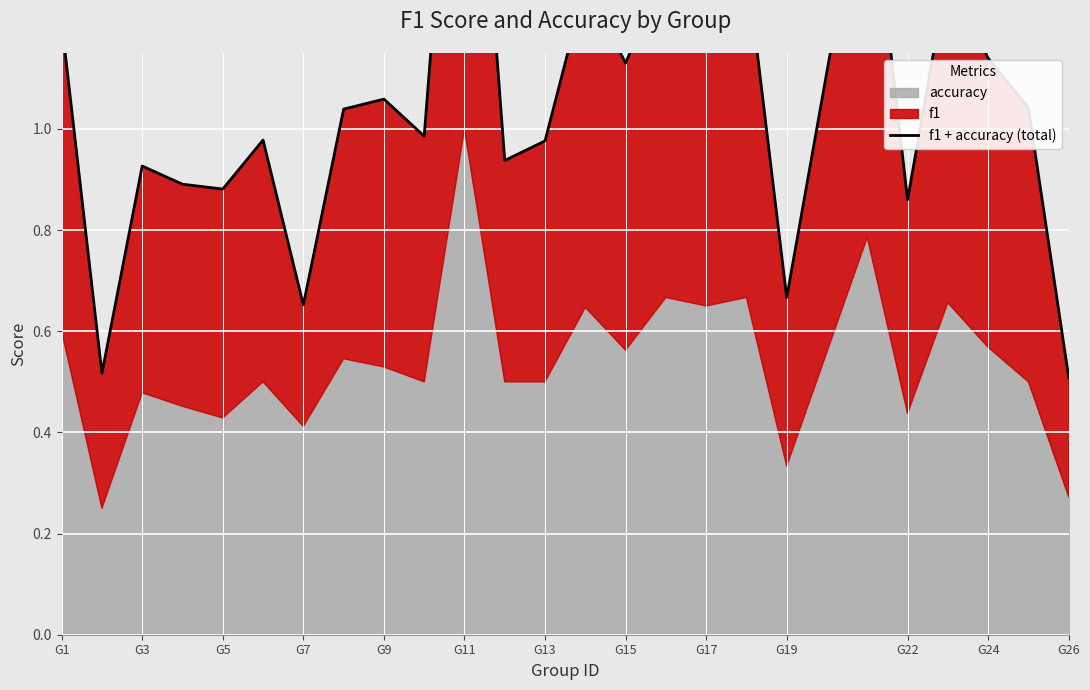

Does the chart display data point markers on the line(s)?

No